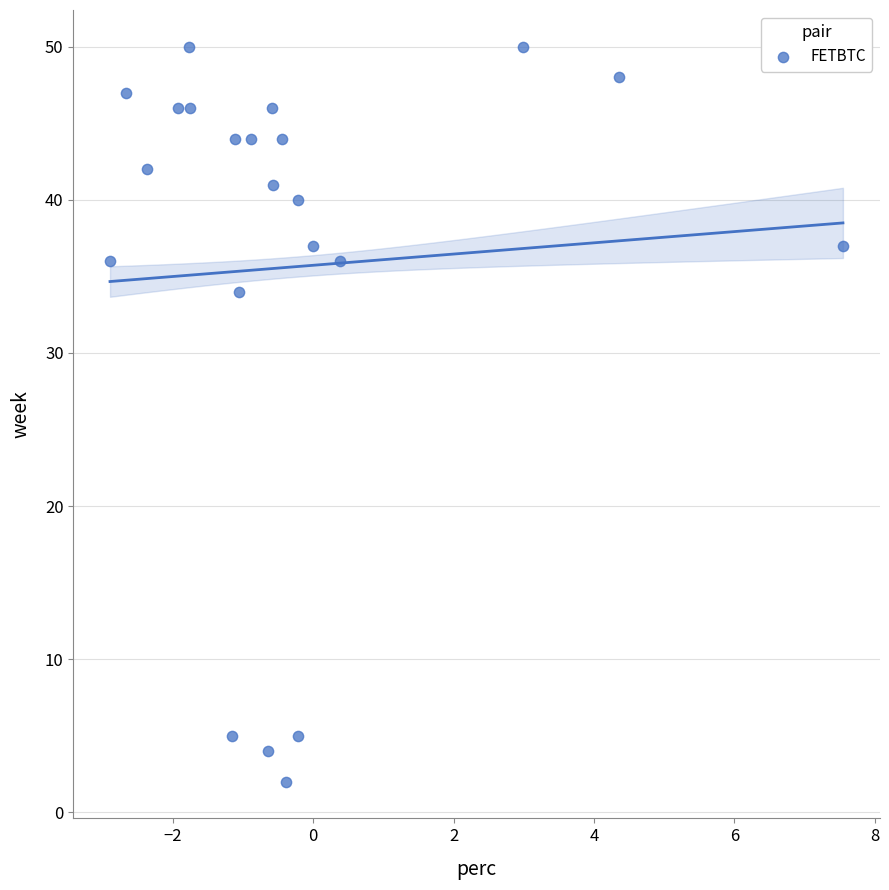

What Y value in the scatter plot is closest to 26?

34